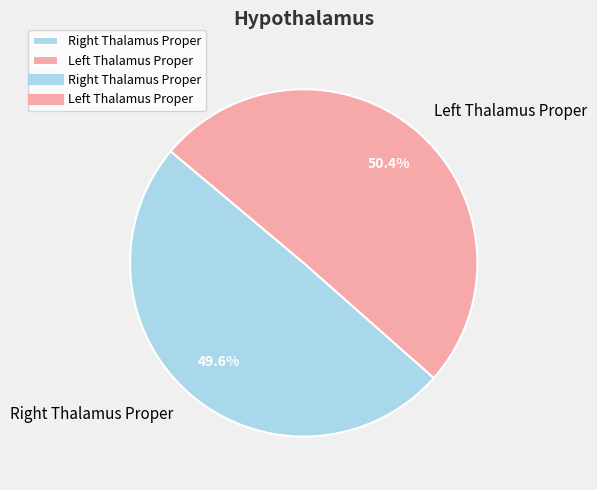

What is the majority slice?

Left Thalamus Proper